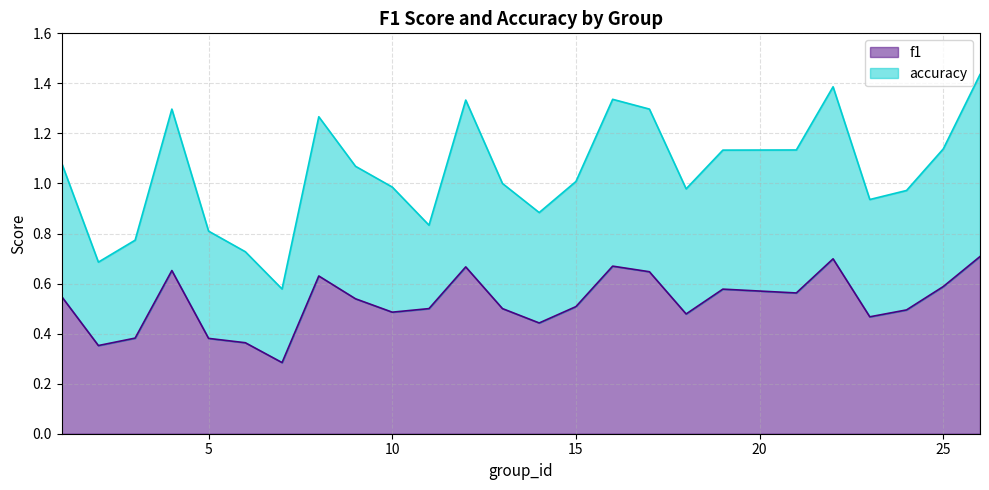

What is the average value of the f1 series?

0.5